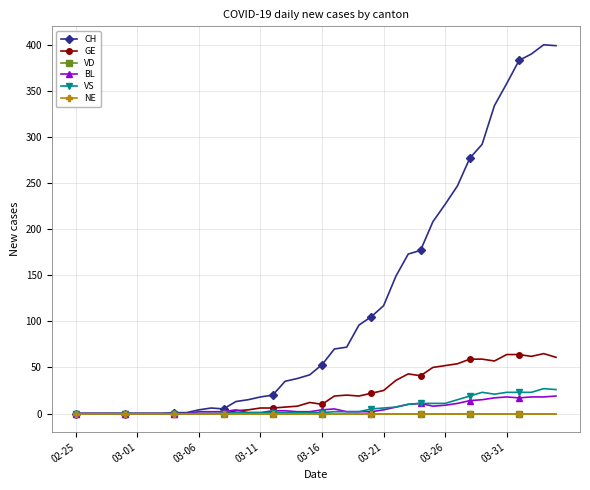

How many interior local valleys does the GE series have?

5